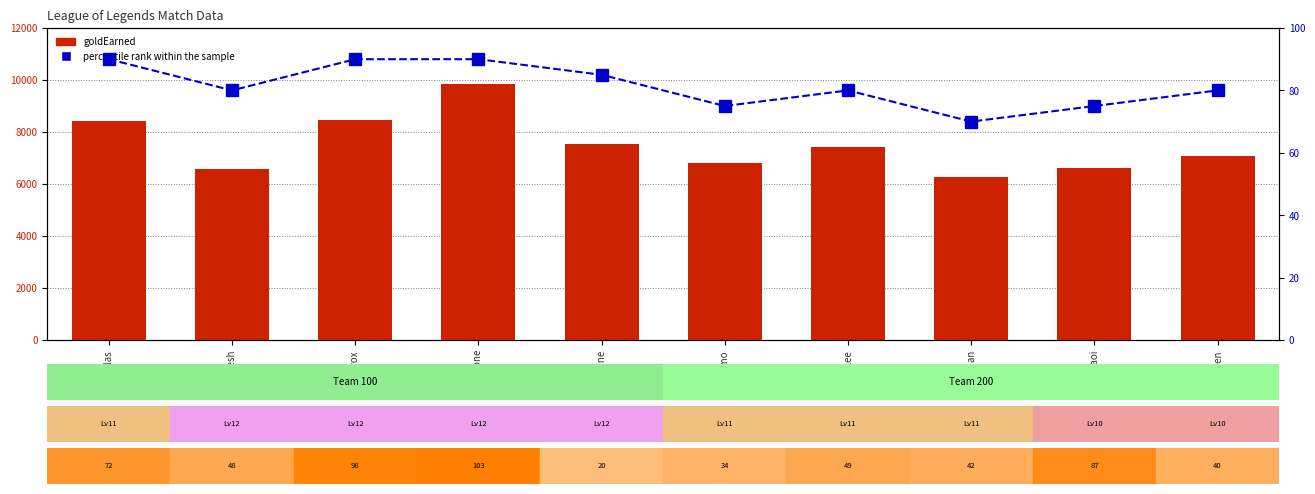

Reading left to right, extract all data points from this chart.

goldEarned: 8406	6569	8459	9841	7527	6809	7429	6279	6612	7068
percentile rank within the sample: 90	80	90	90	85	75	80	70	75	80